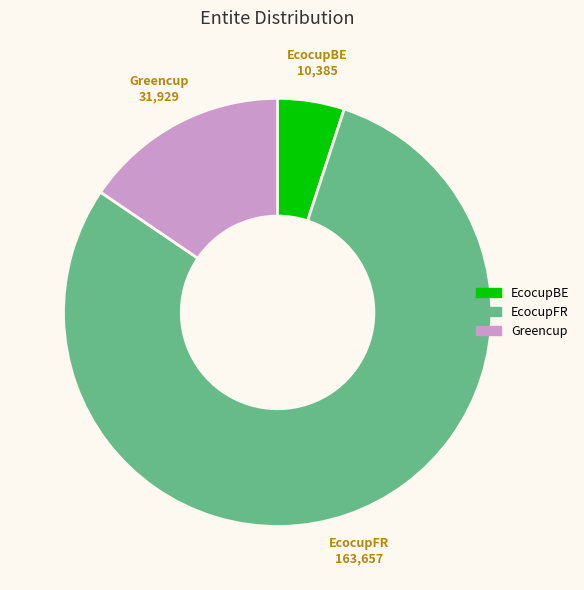

Rank the categories by value from lowest to highest.

EcocupBE, Greencup, EcocupFR